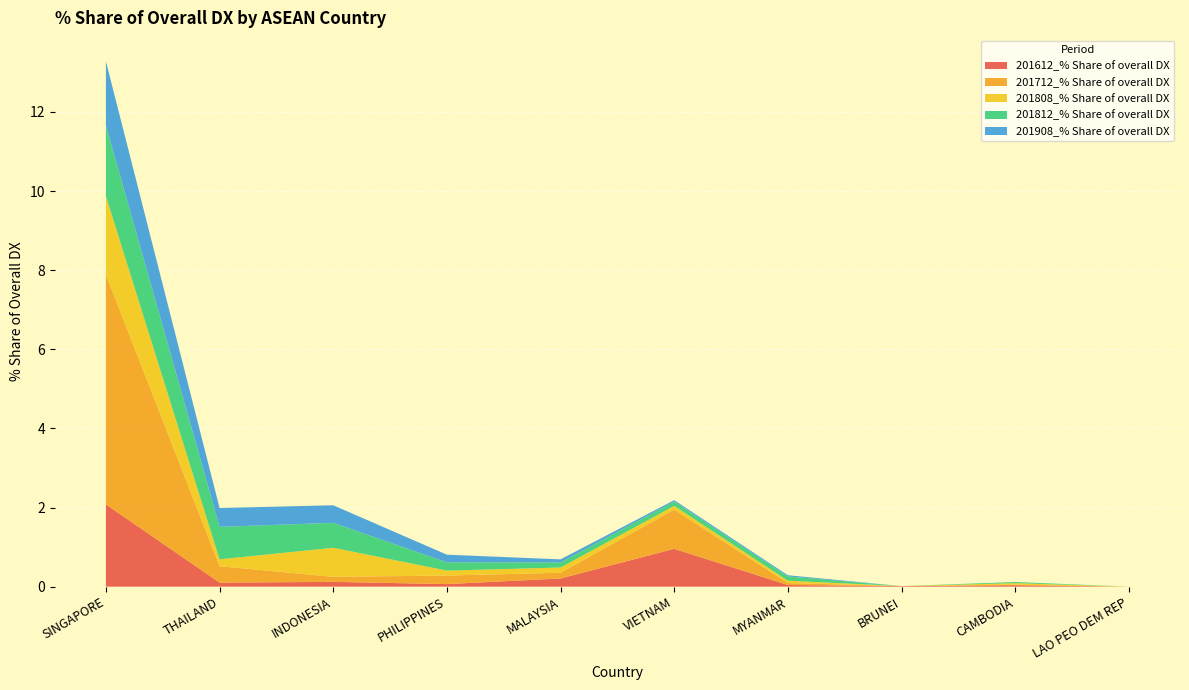

Reading left to right, transcribe all the data shown in this chart.

201612_% Share of overall DX: 2.1	0.1	0.1	0.1	0.2	1.0	0.0	0.0	0.0	0.0
201712_% Share of overall DX: 5.8	0.4	0.1	0.2	0.1	1.0	0.0	0.0	0.0	0.0
201808_% Share of overall DX: 2.0	0.2	0.7	0.1	0.1	0.1	0.1	0.0	0.0	0.0
201812_% Share of overall DX: 1.8	0.8	0.6	0.2	0.1	0.1	0.1	0.0	0.0	0.0
201908_% Share of overall DX: 1.6	0.5	0.4	0.2	0.1	0.0	0.0	0.0	0.0	0.0